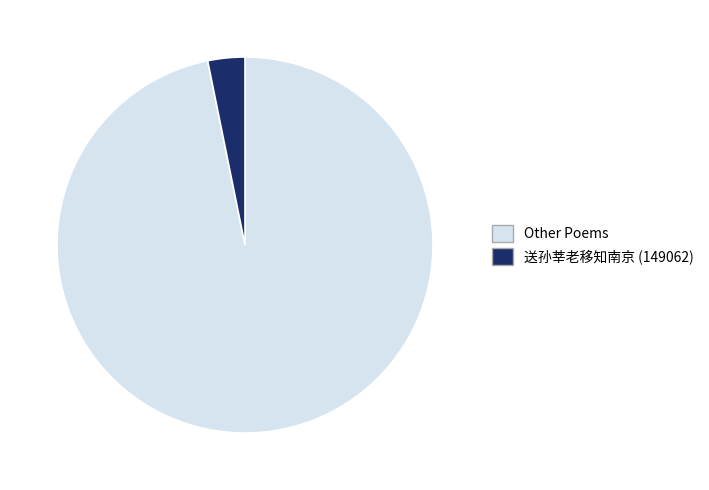

Does 送孙莘老移知南京 (149062) represent more than half of the total?

No